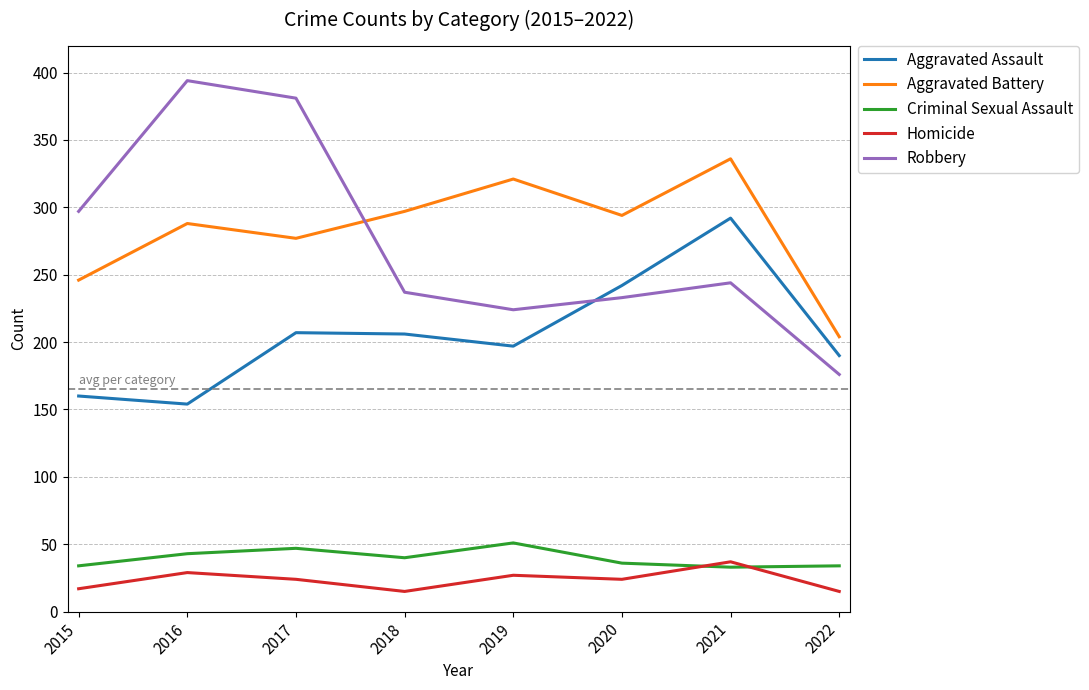

What is the smallest value displayed?

15